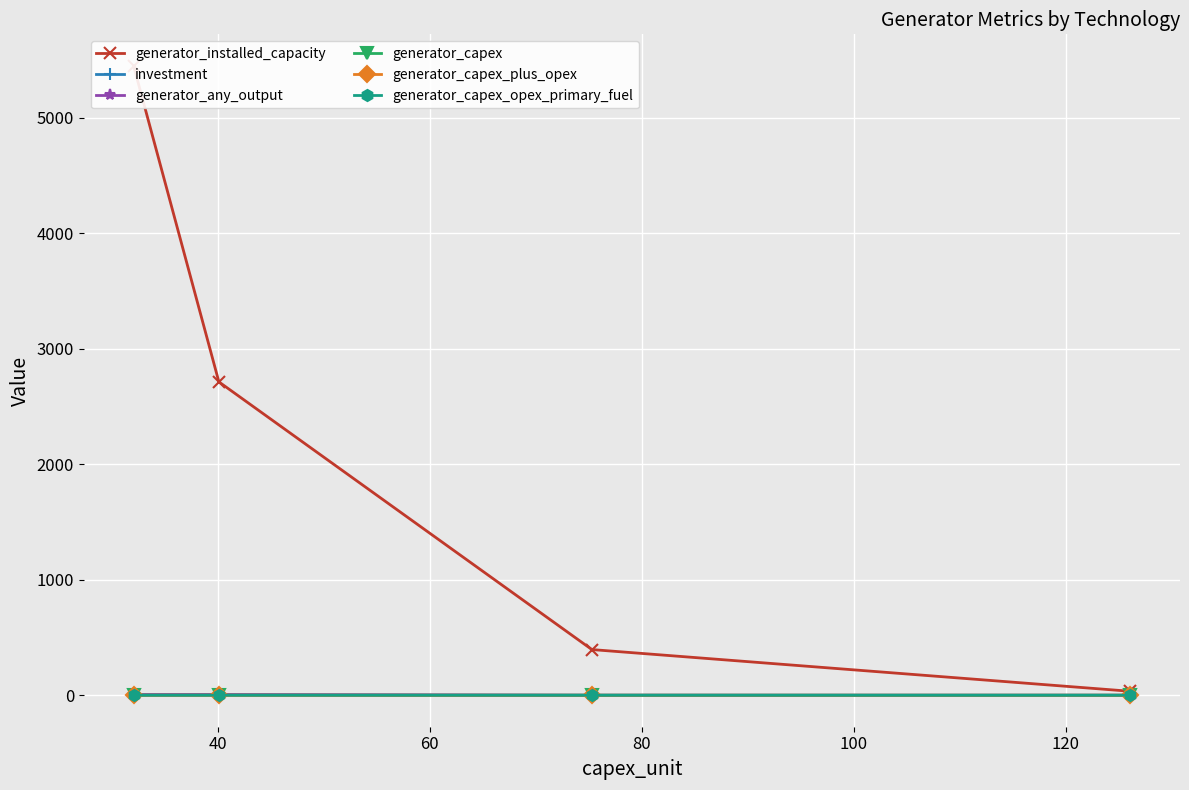

True or false: generator_capex_plus_opex and generator_capex intersect in this chart.

False